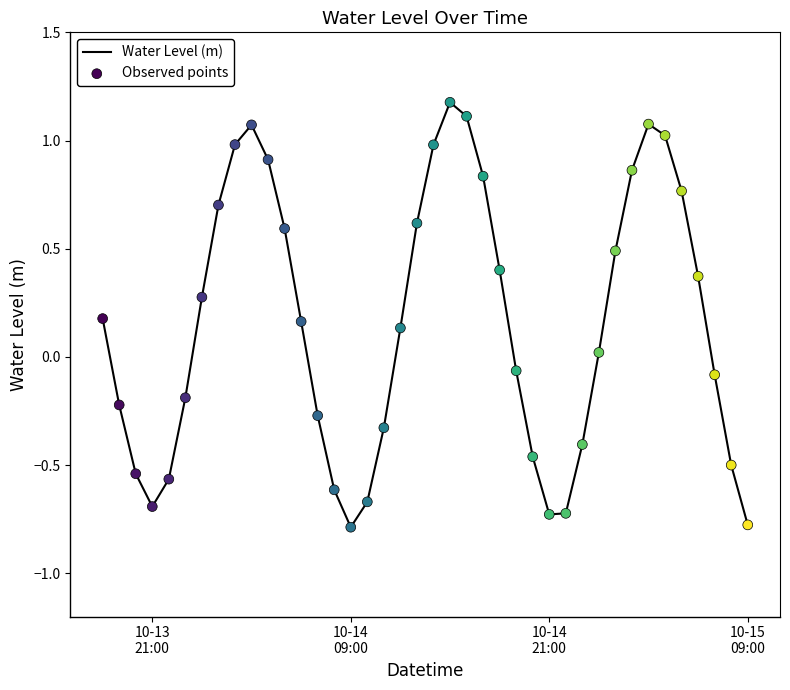

What is the difference between the maximum and minimum values?

2.0